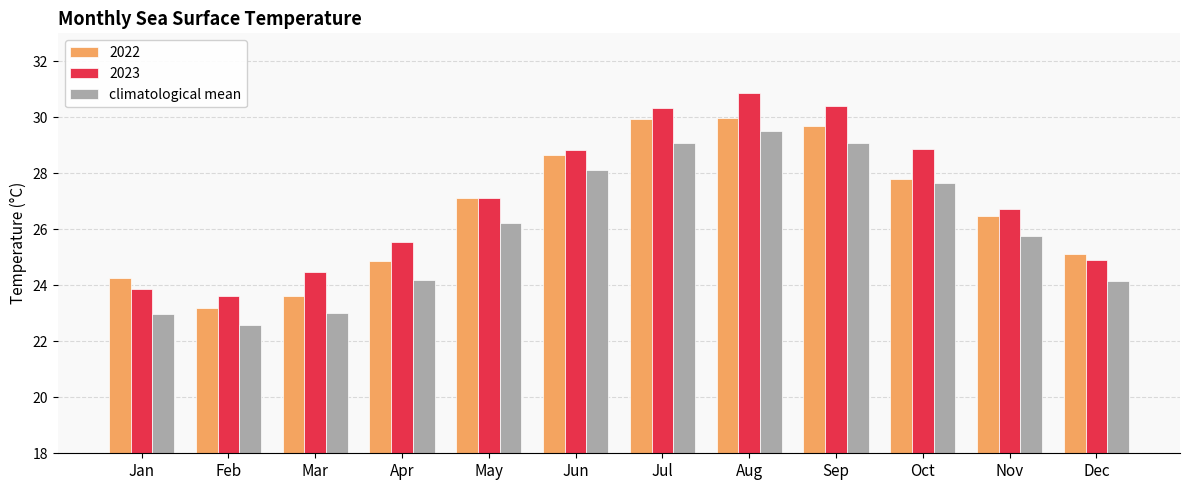

What is the difference between the 2022 values at Aug and Apr?

5.1